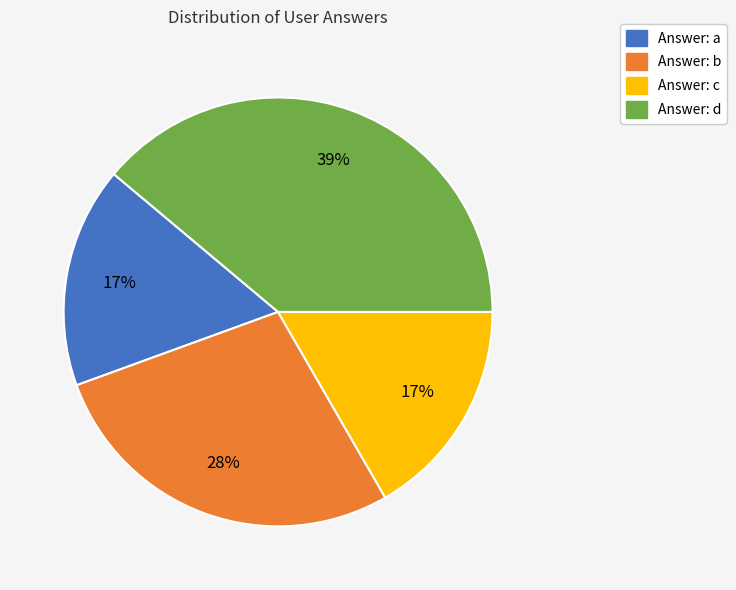

To the nearest percent, what is the difference between the largest and smallest slice percentages?

22%